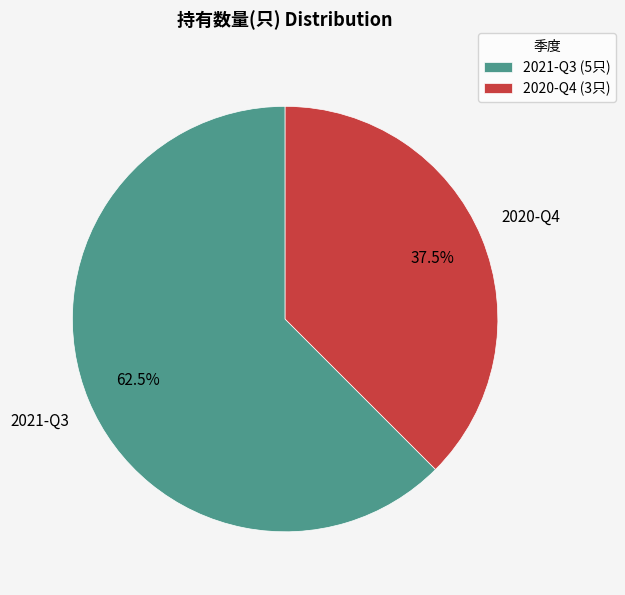

Which slice is the smallest?

2020-Q4